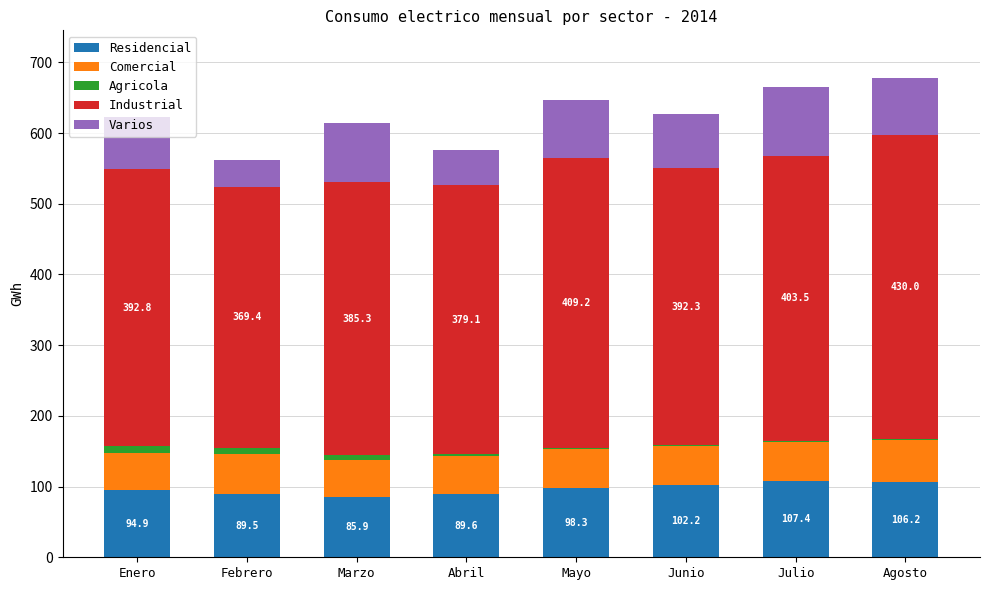

What is the average value of the Residencial series?

96.7